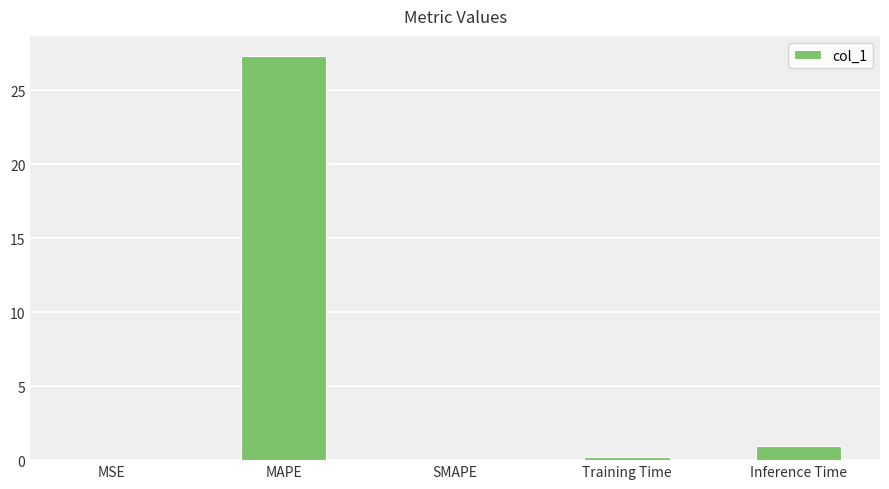

Are the bars grouped side by side (vs. stacked)?

No